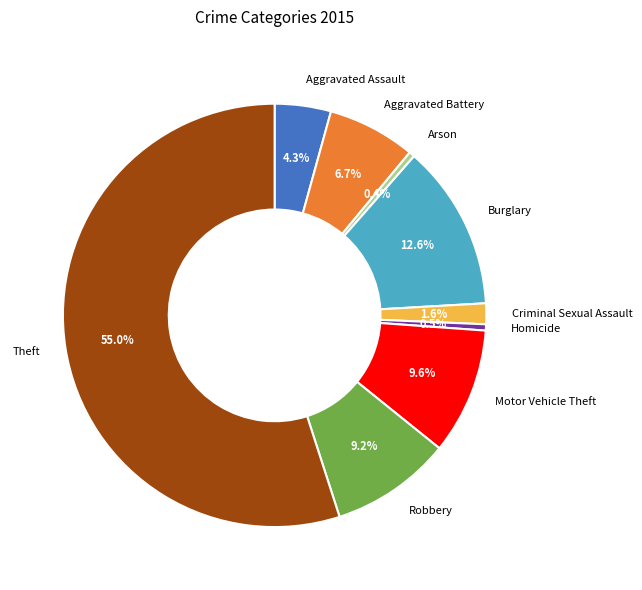

Combined, do Arson and Burglary account for over 50%?

No